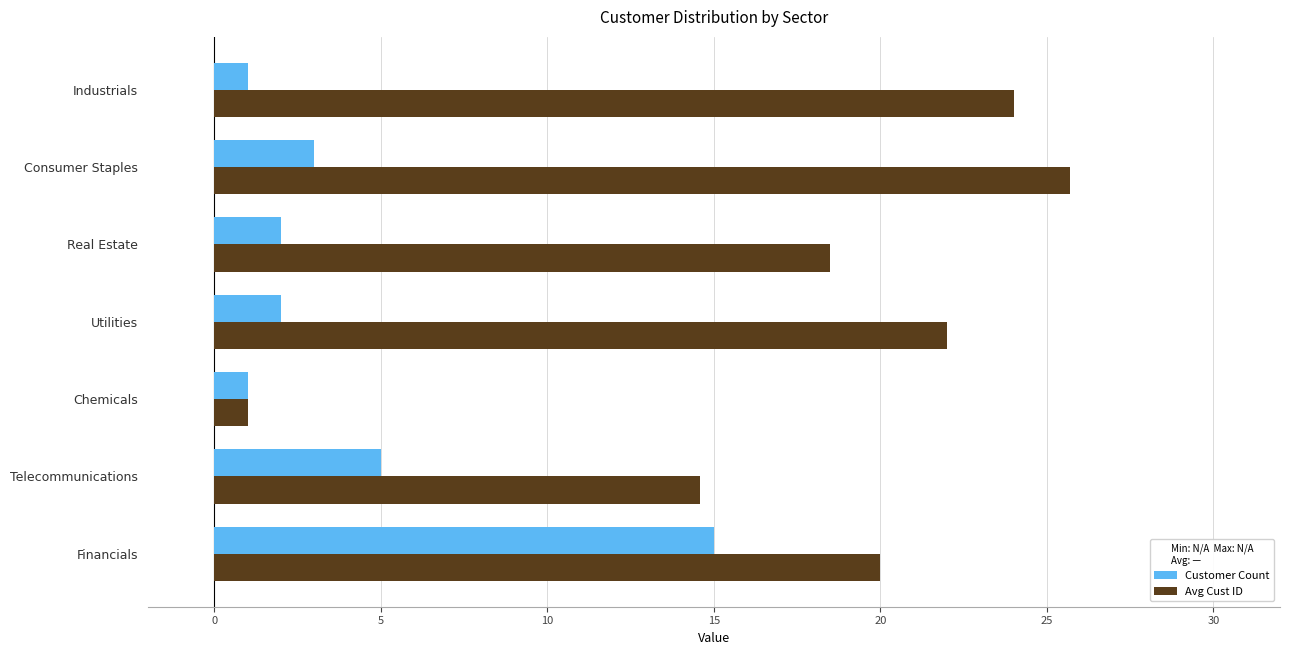

What is the sum of all Customer Count values?

29.0